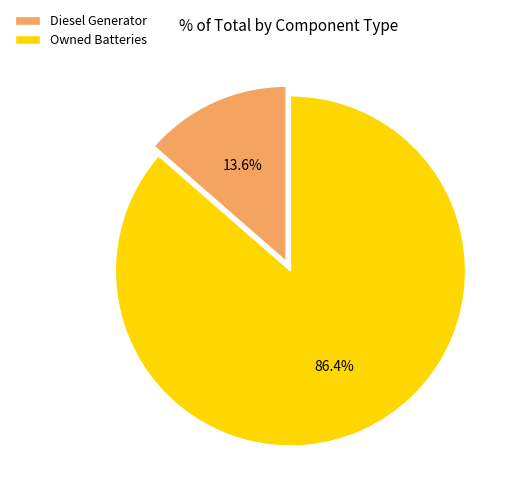

What is the largest slice in the pie chart?

Owned Batteries